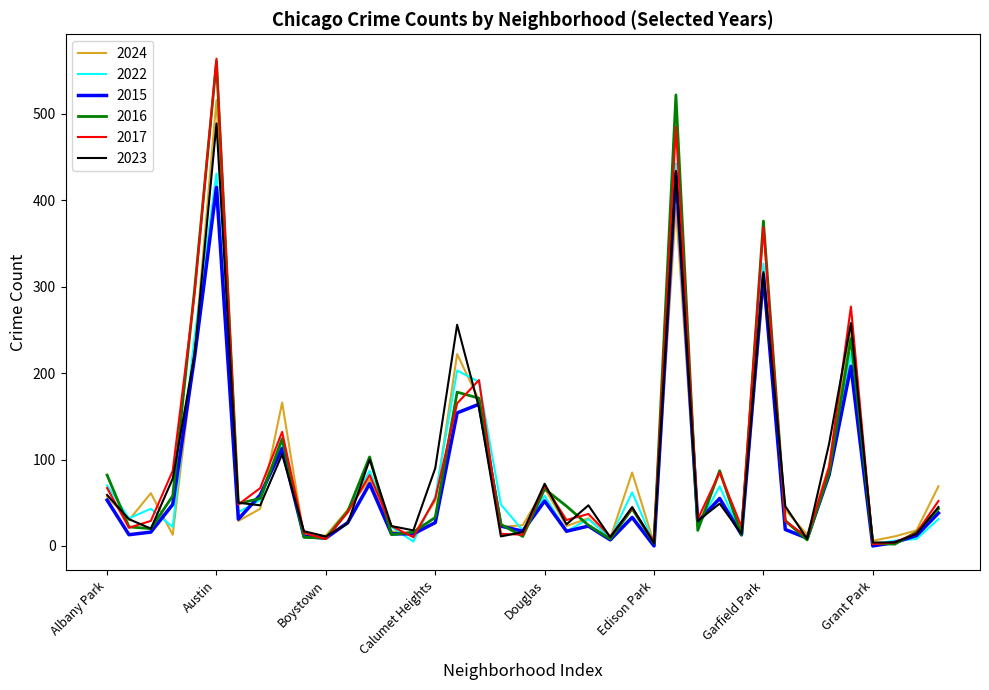

Which series has the largest range (max minus min)?

2017